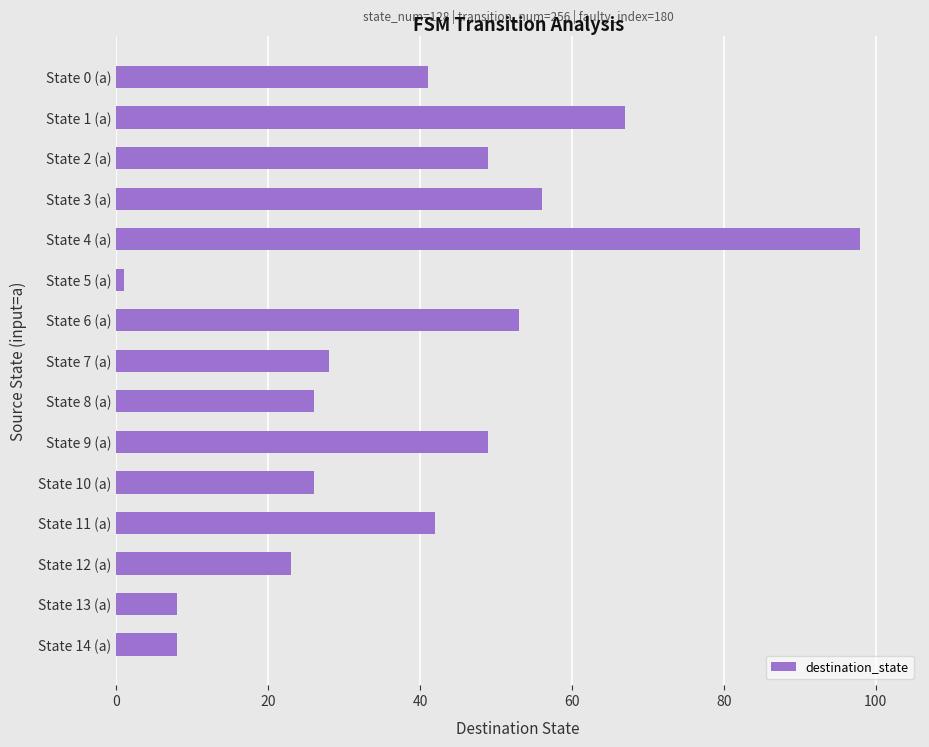

How many values are below 41?

7